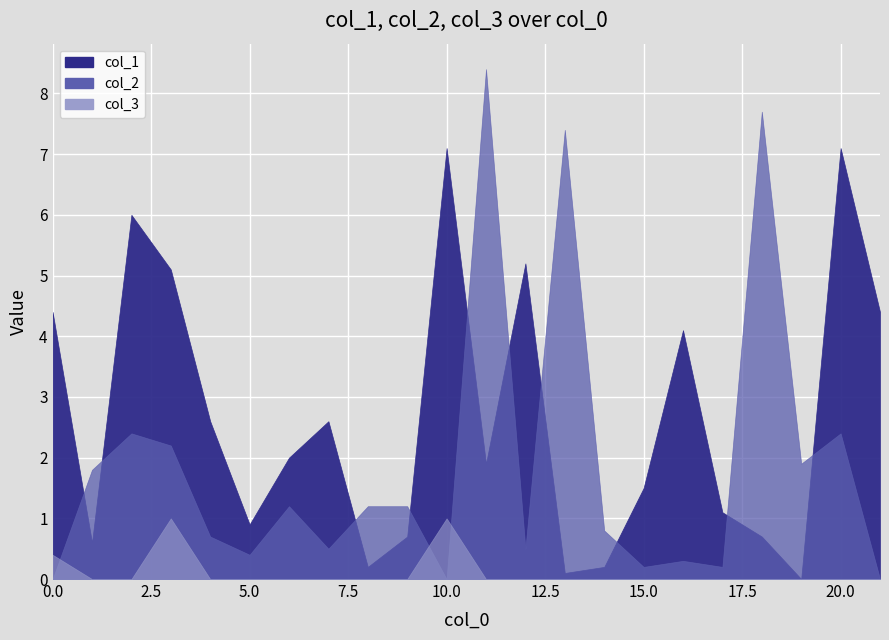

What is the value of the col_2 point at the 7th from the left?

1.2